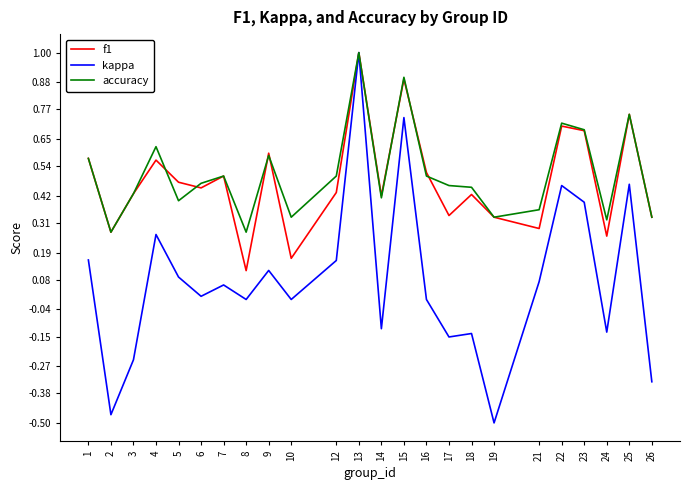

Which series has the widest spread of values?

kappa